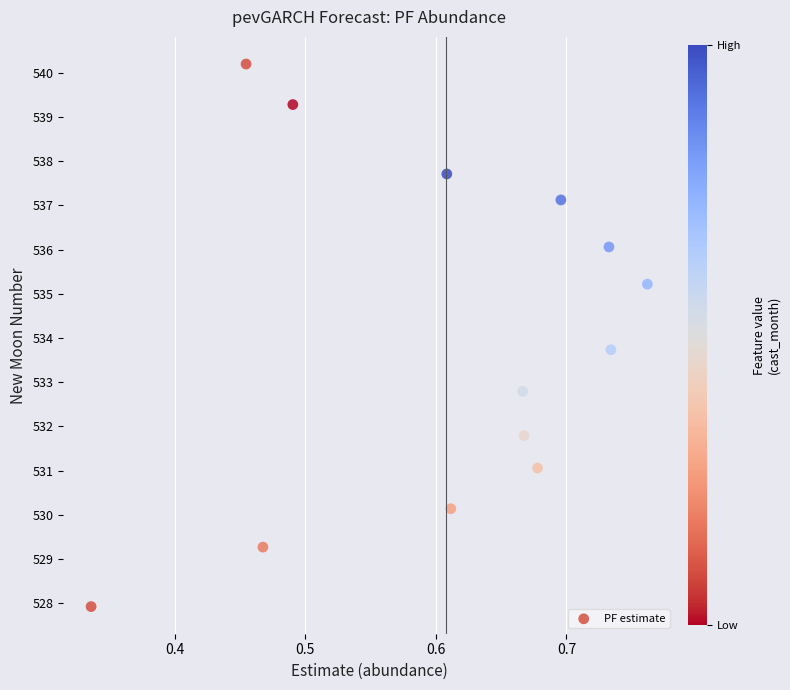

What Y value in the scatter plot is closest to 534?

533.7